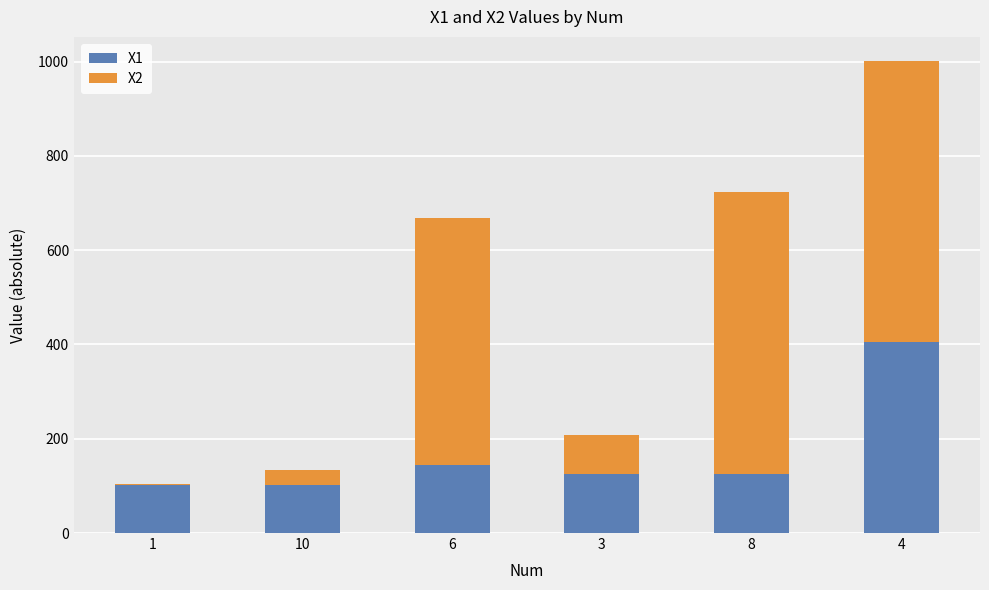

The X1 series shows 46.2 at 6. True or false?

False